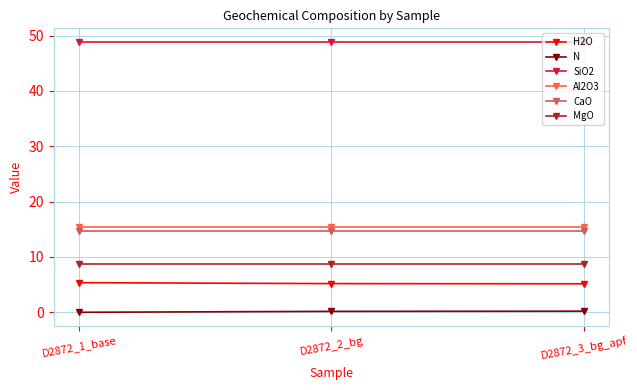

What is the label of the 2nd point from the left?

D2872_2_bg